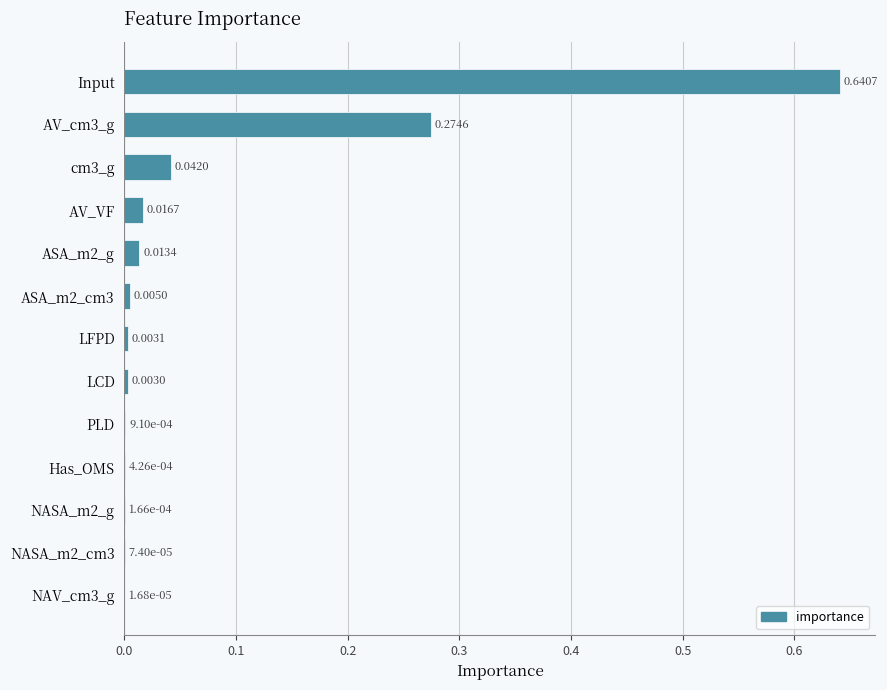

Between Has_OMS and NASA_m2_g, which is larger?

Has_OMS